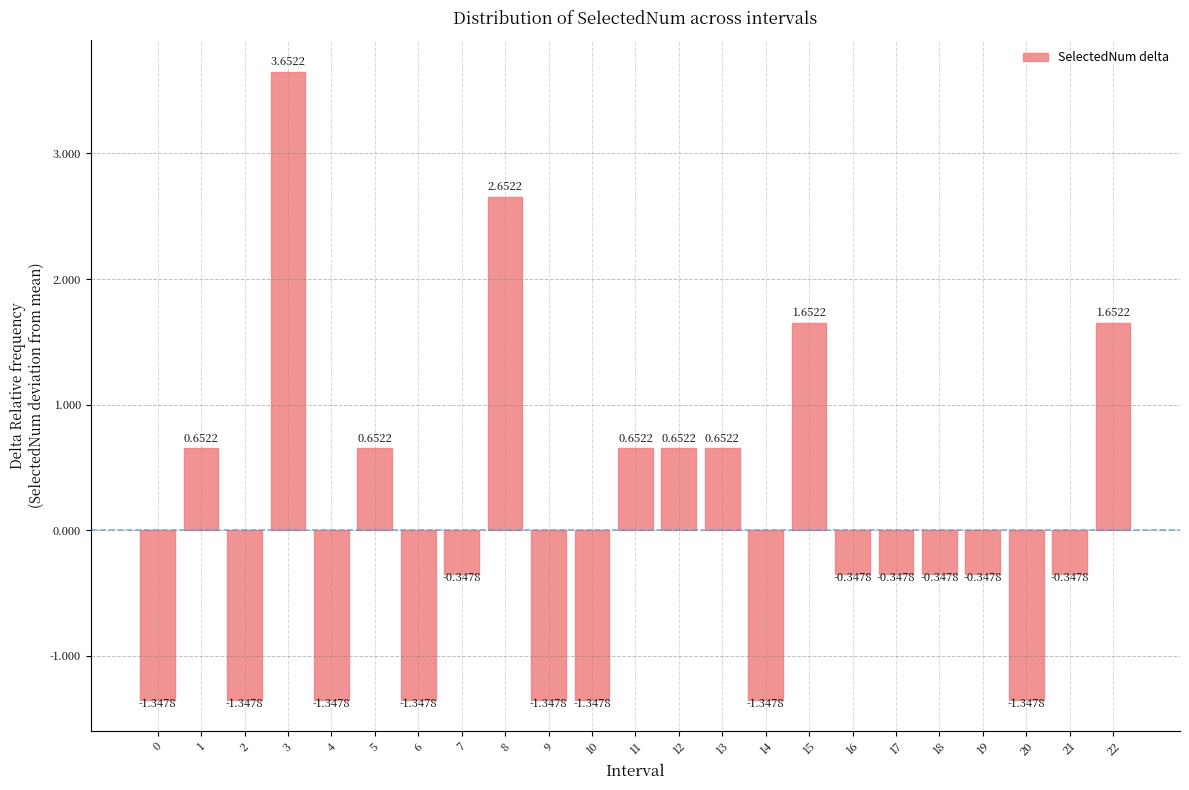

Between 22 and 13, which is larger?

22